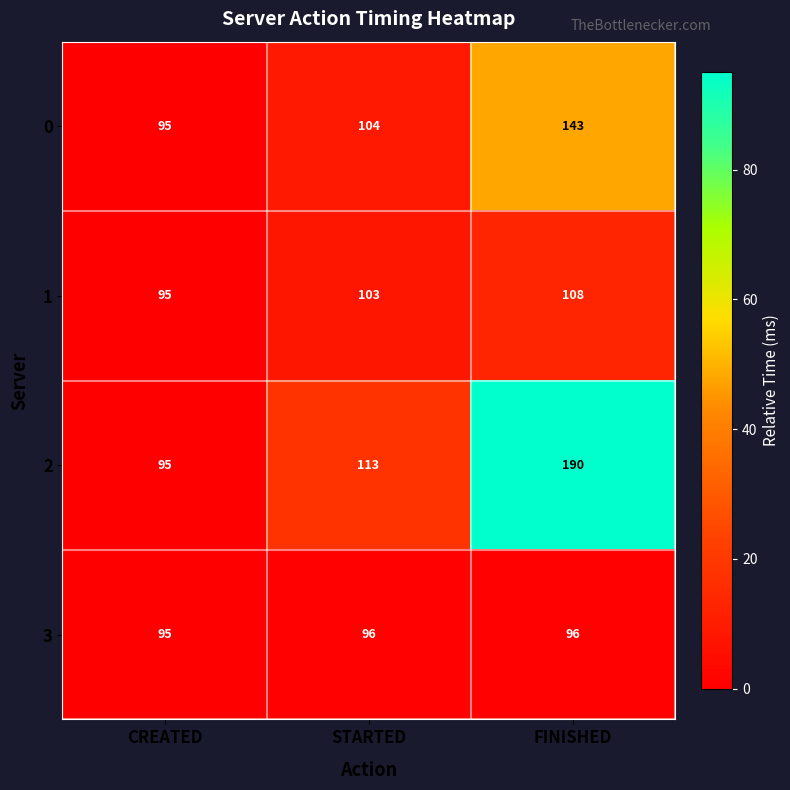

Rank the series at FINISHED from highest to lowest value.

2, 0, 1, 3